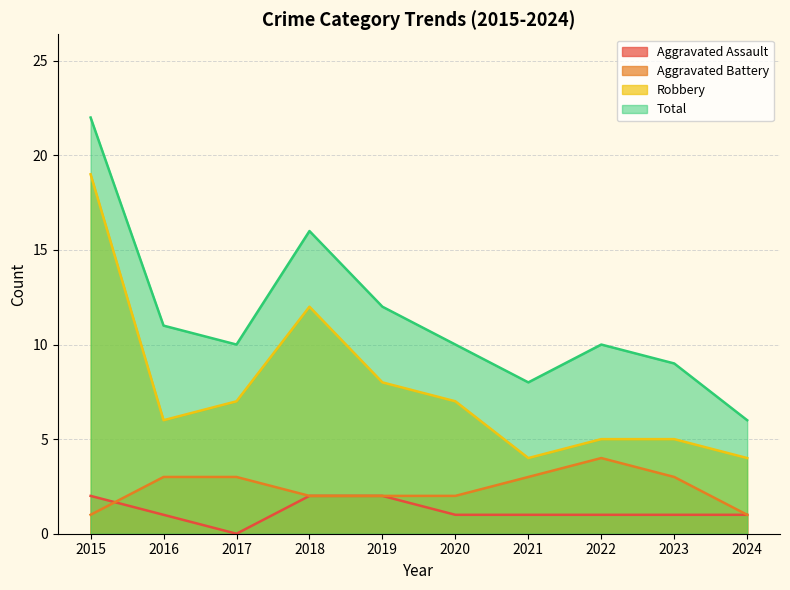

True or false: Robbery and Total cross at least once.

False